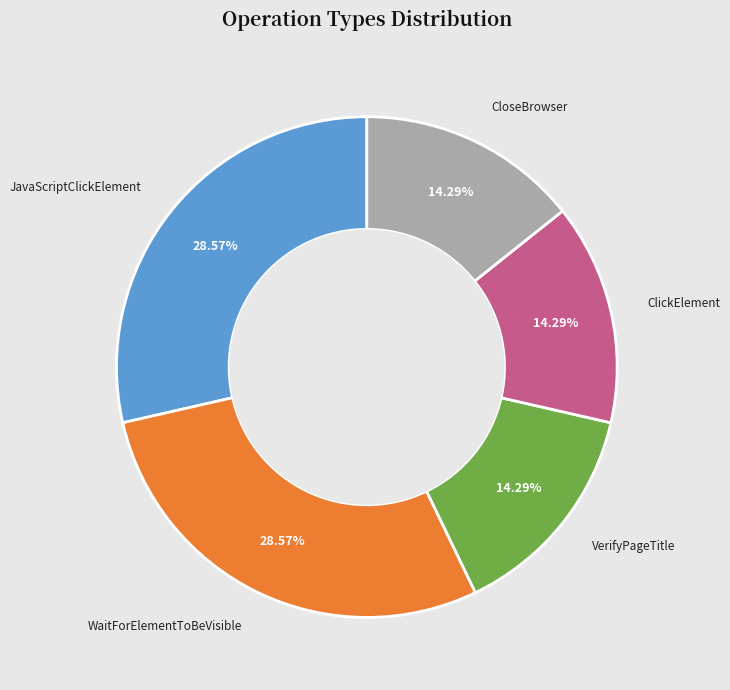

Does any single category account for the majority?

No